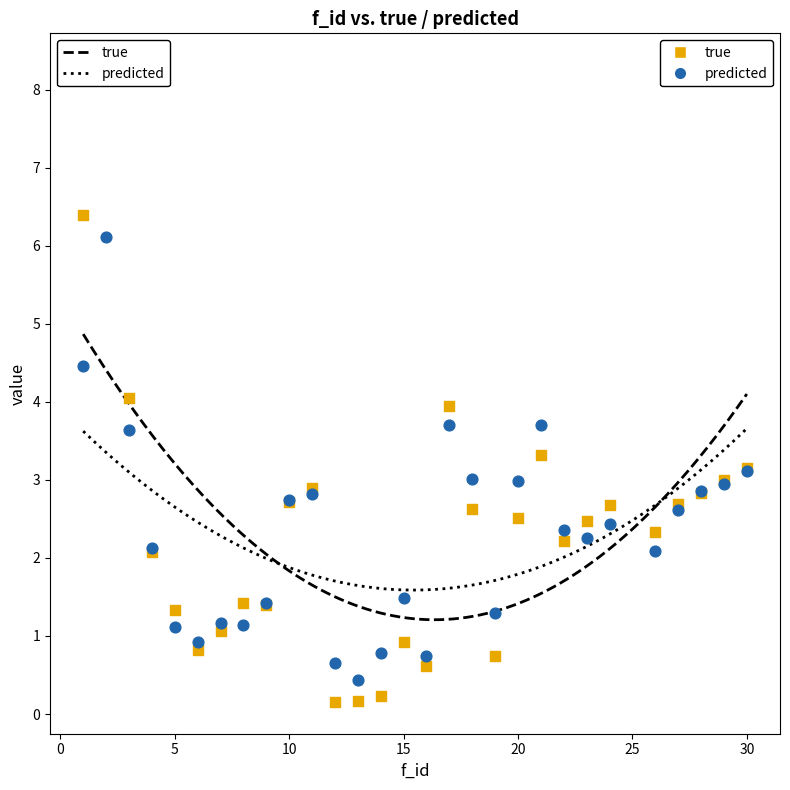

What is the X range (max minus min) for the scatter plot?

29.0